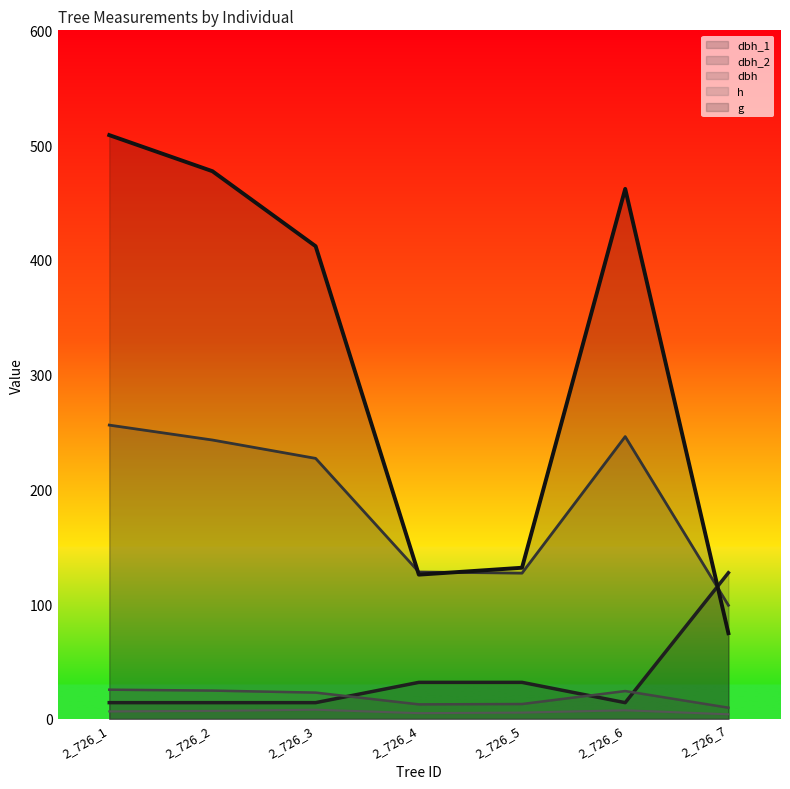

What is the difference between the maximum and minimum values in the g series?

434.0